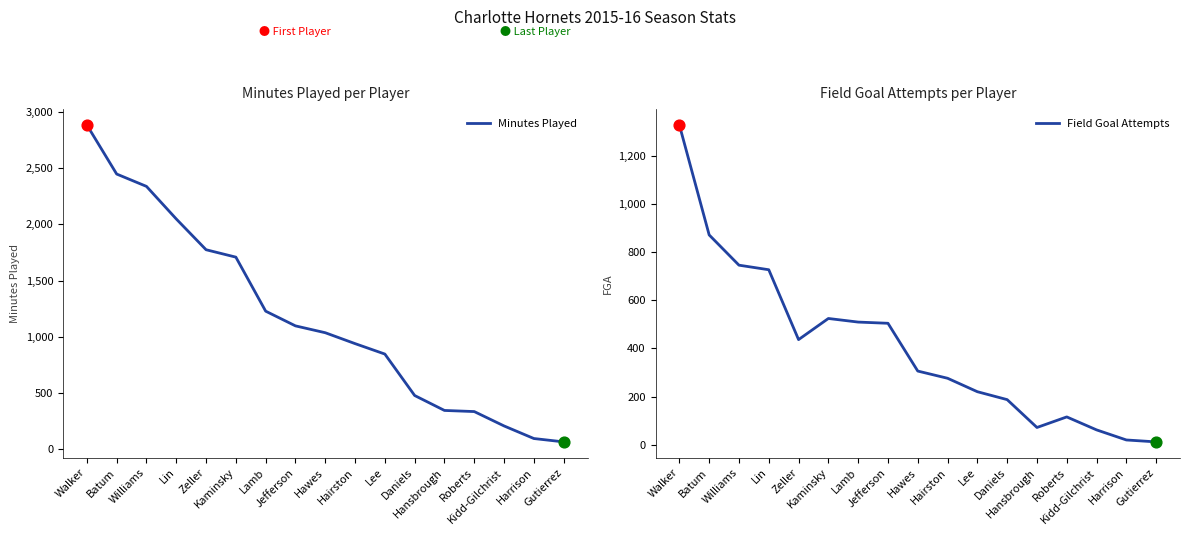

At how many categories does at least one series exceed 45?

17